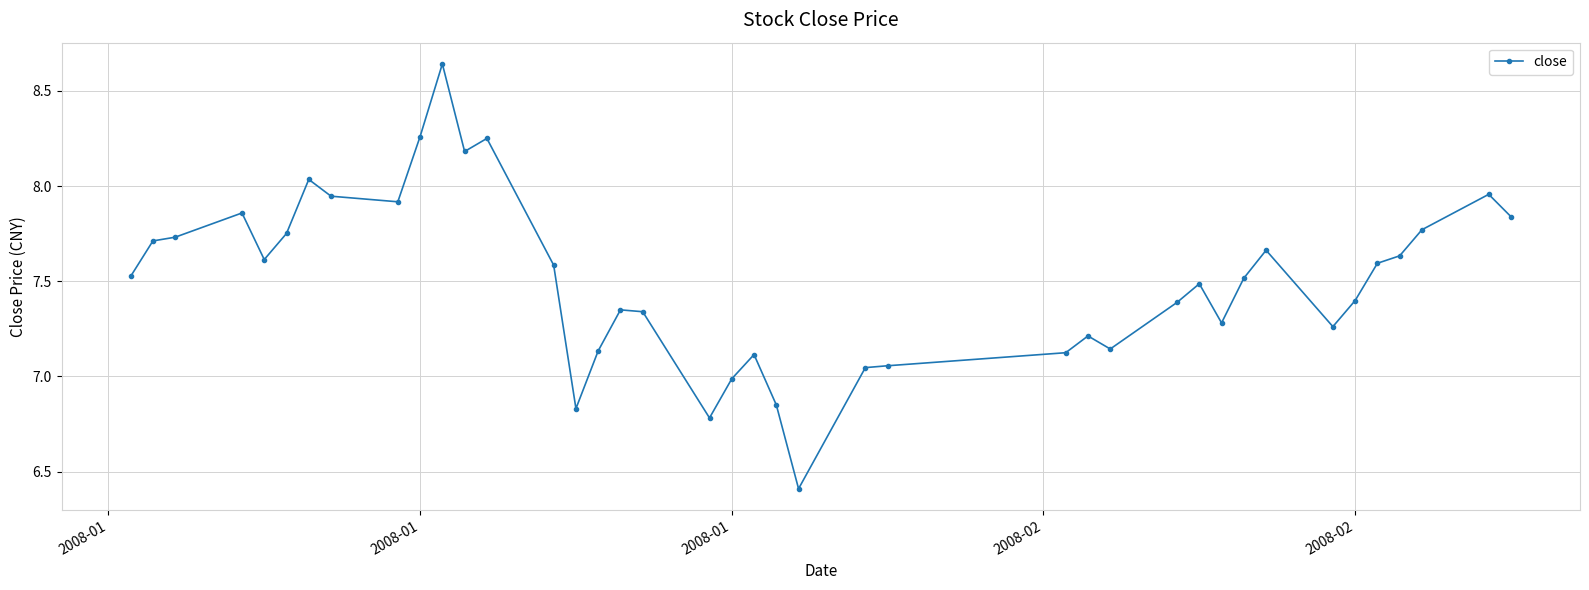

What is the difference between the maximum and minimum values?

2.2